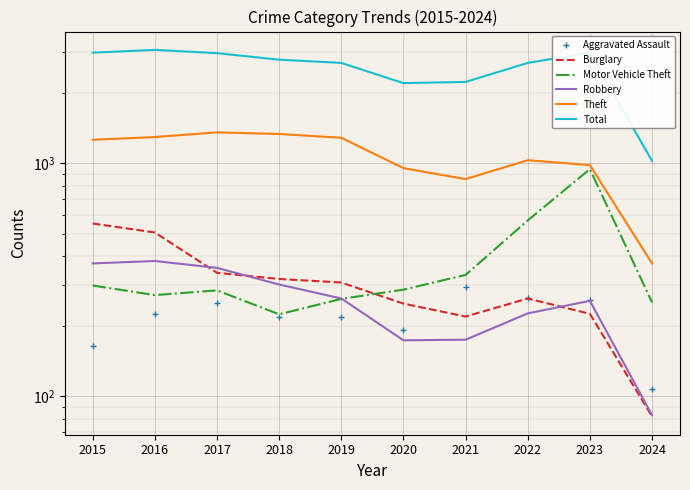

Which series changed the most between 2017 and 2021?

Total